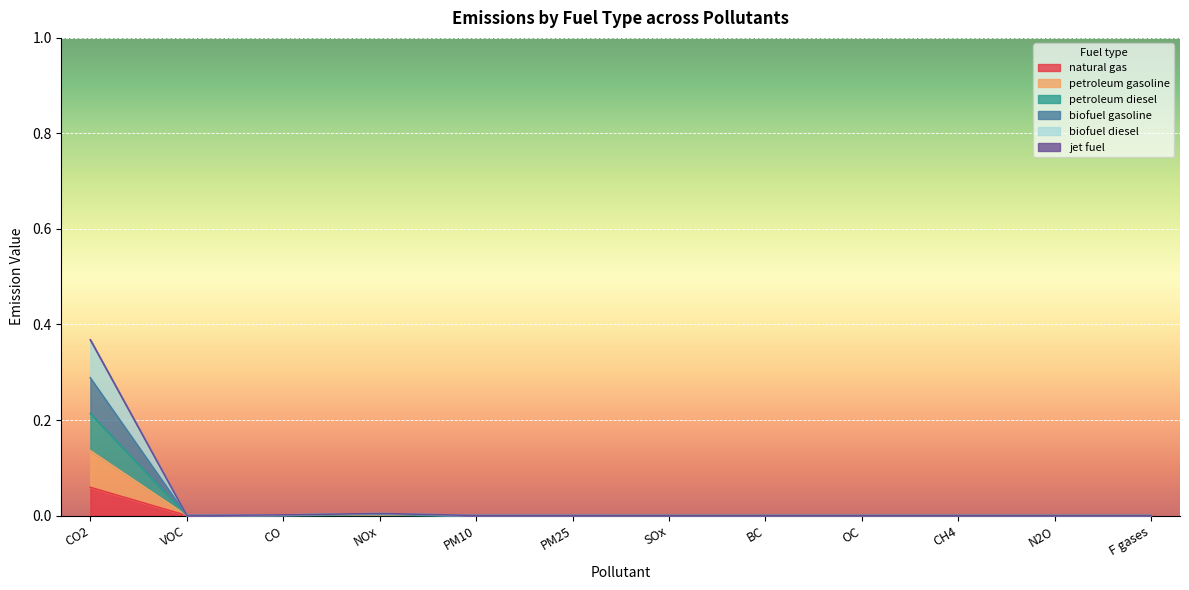

Is it true that biofuel gasoline equals 0.0 at CO?

True